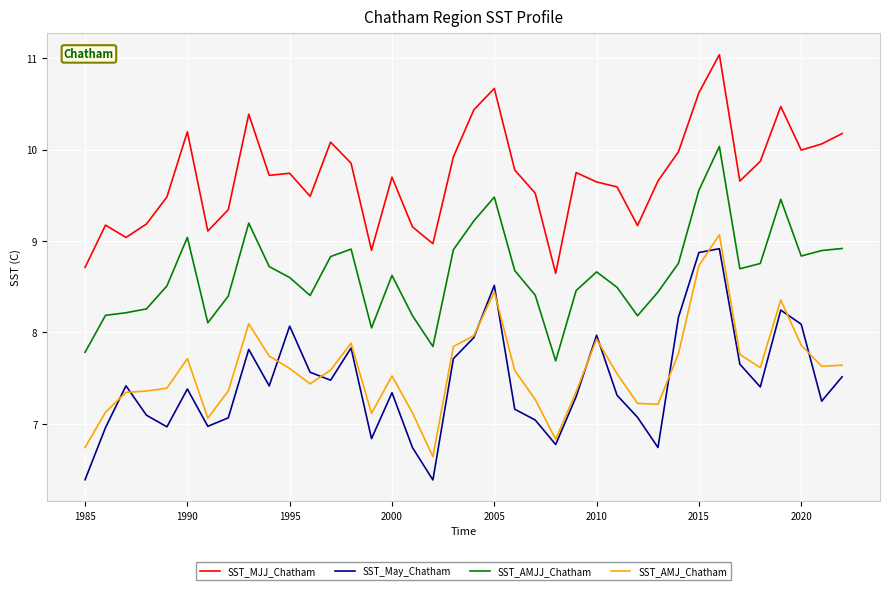

What is the minimum value shown in the chart?

6.4